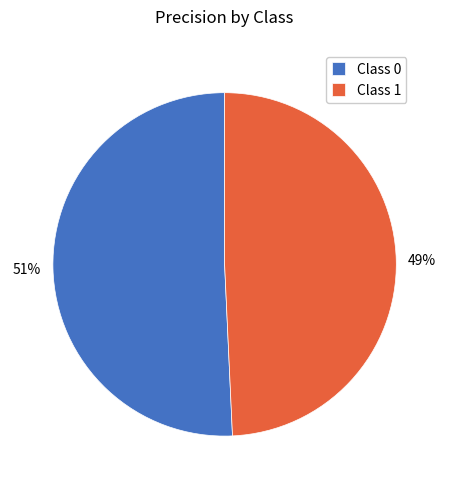

The Class 0 slice represents 37% of the pie. True or false?

False